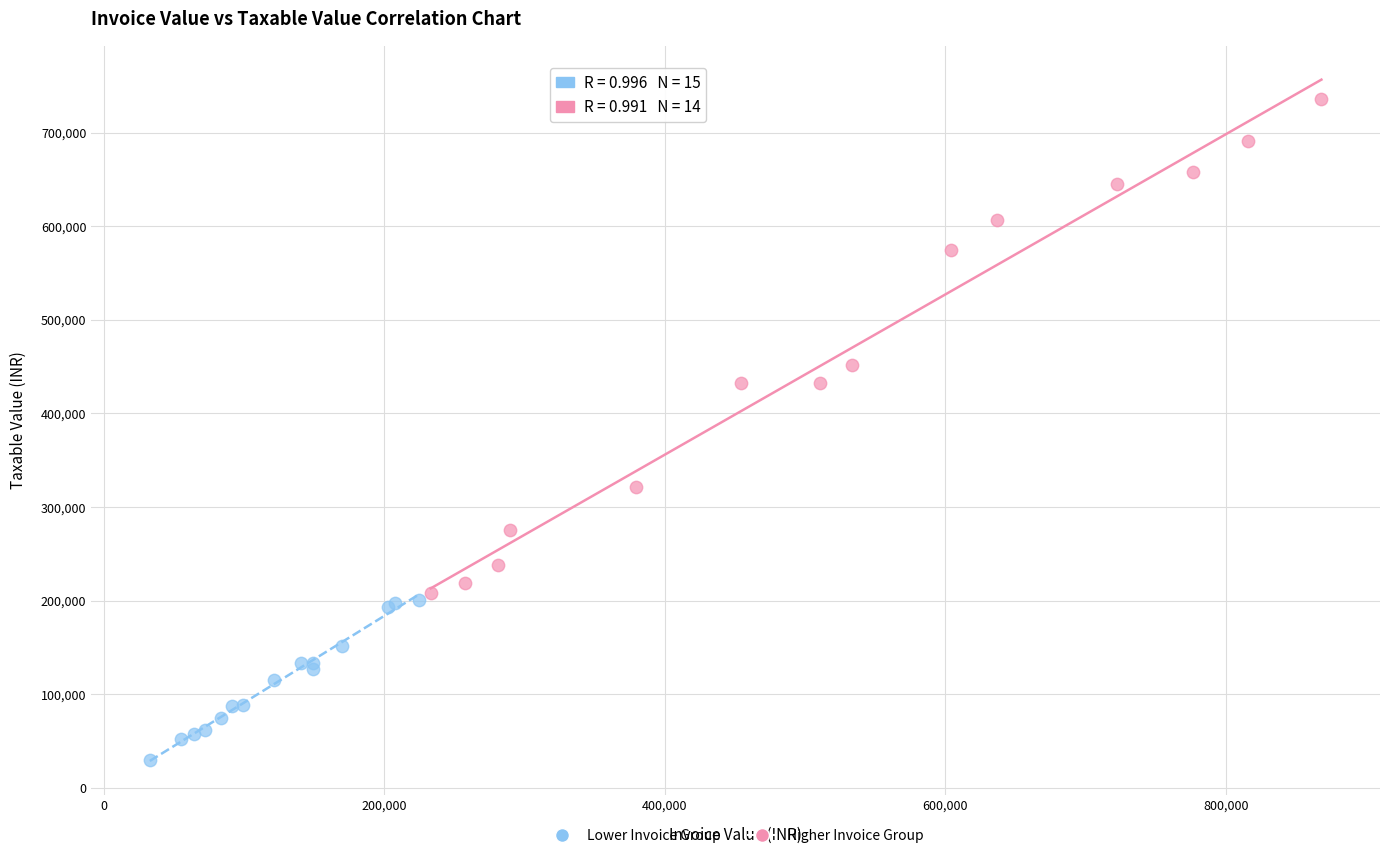

Which series has the widest spread of Y values?

Higher Invoice Group